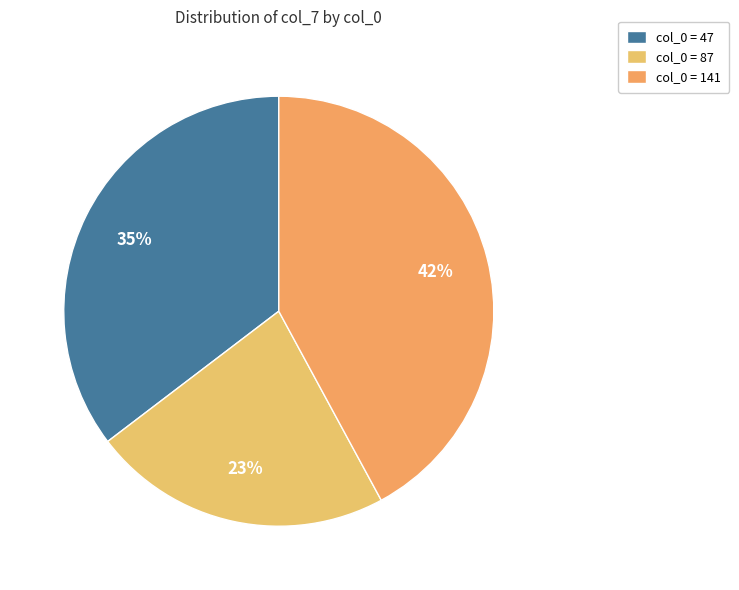

Is there any slice that represents more than half of the pie?

No